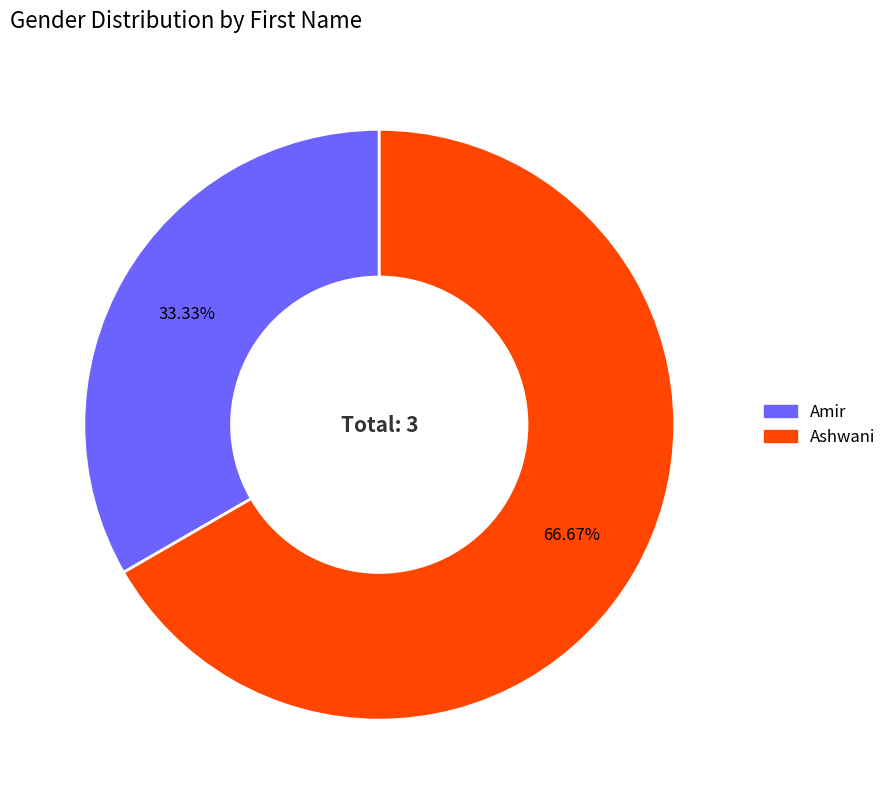

Combined, do Amir and Ashwani account for over 50%?

Yes